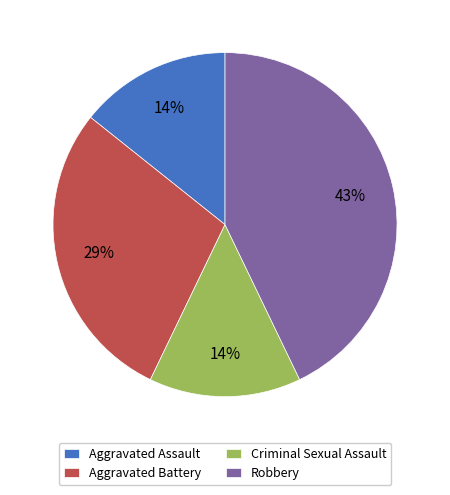

The Criminal Sexual Assault slice represents 14% of the pie. True or false?

True